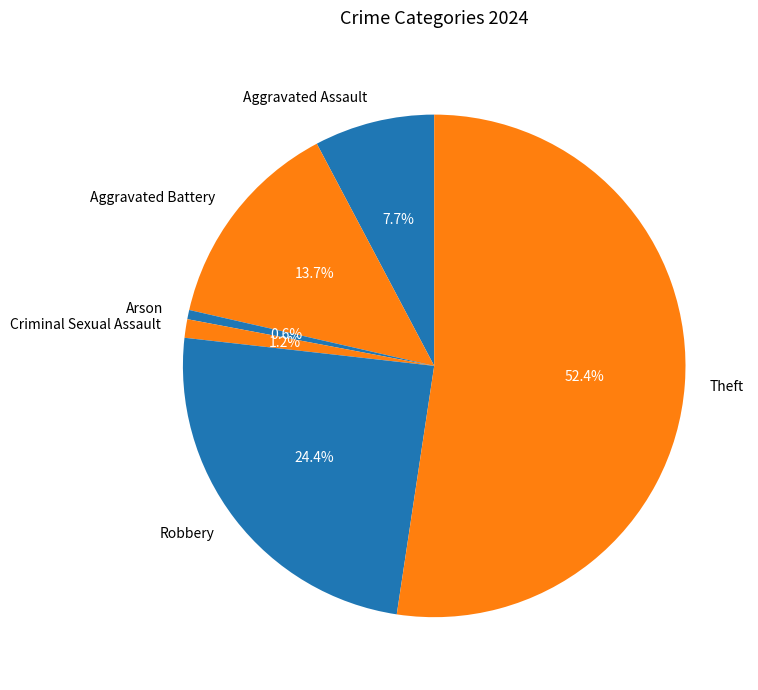

Which has a higher value, Theft or Robbery?

Theft